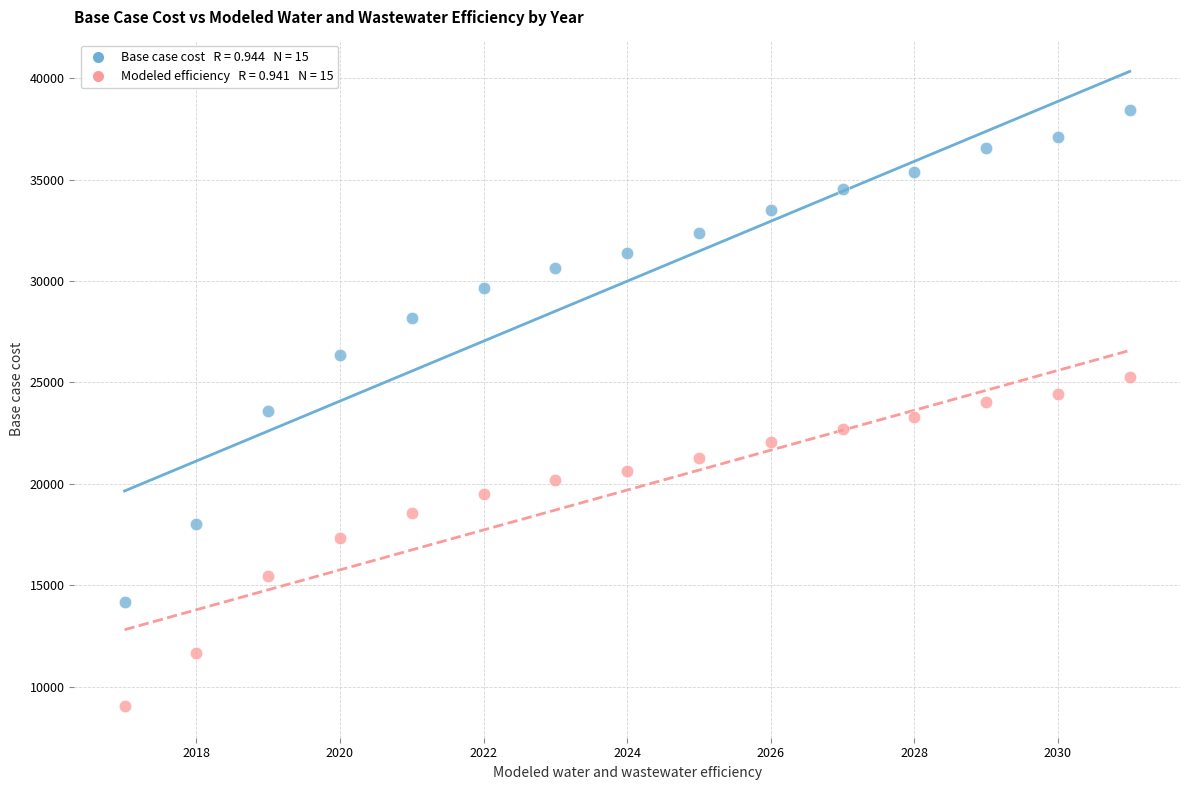

Across all data points, what is the range of X values (max minus min)?

14.0